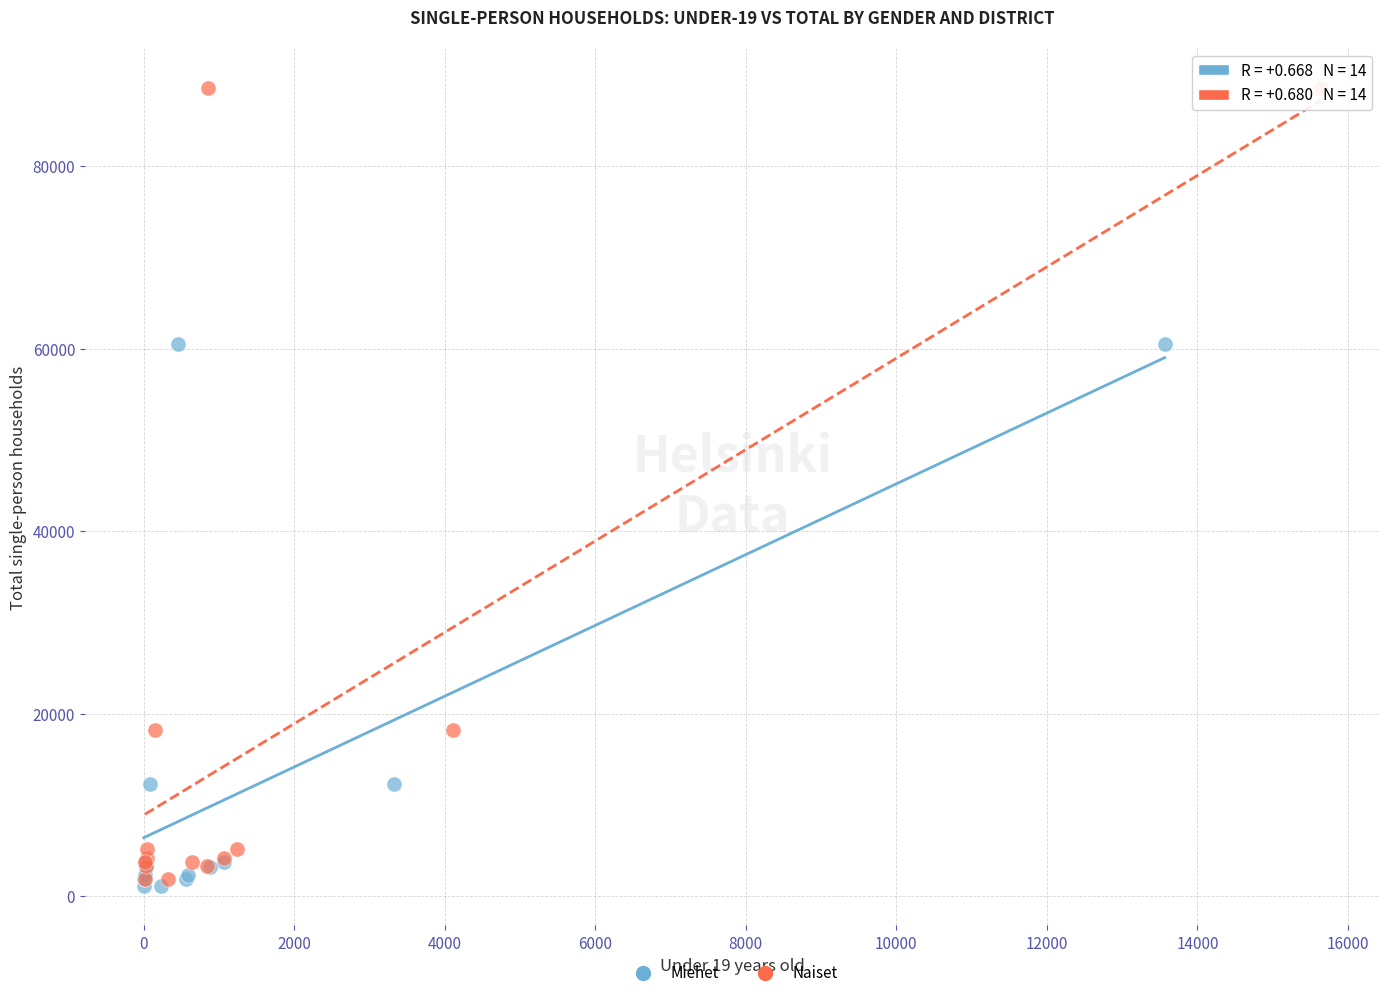

Which series contains the highest Y value?

Naiset